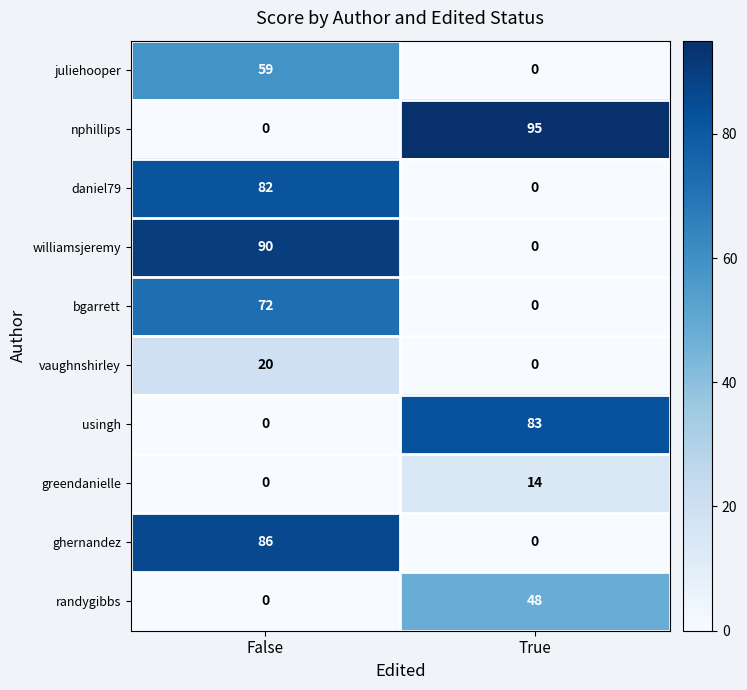

What is the total value across all series at False?

409